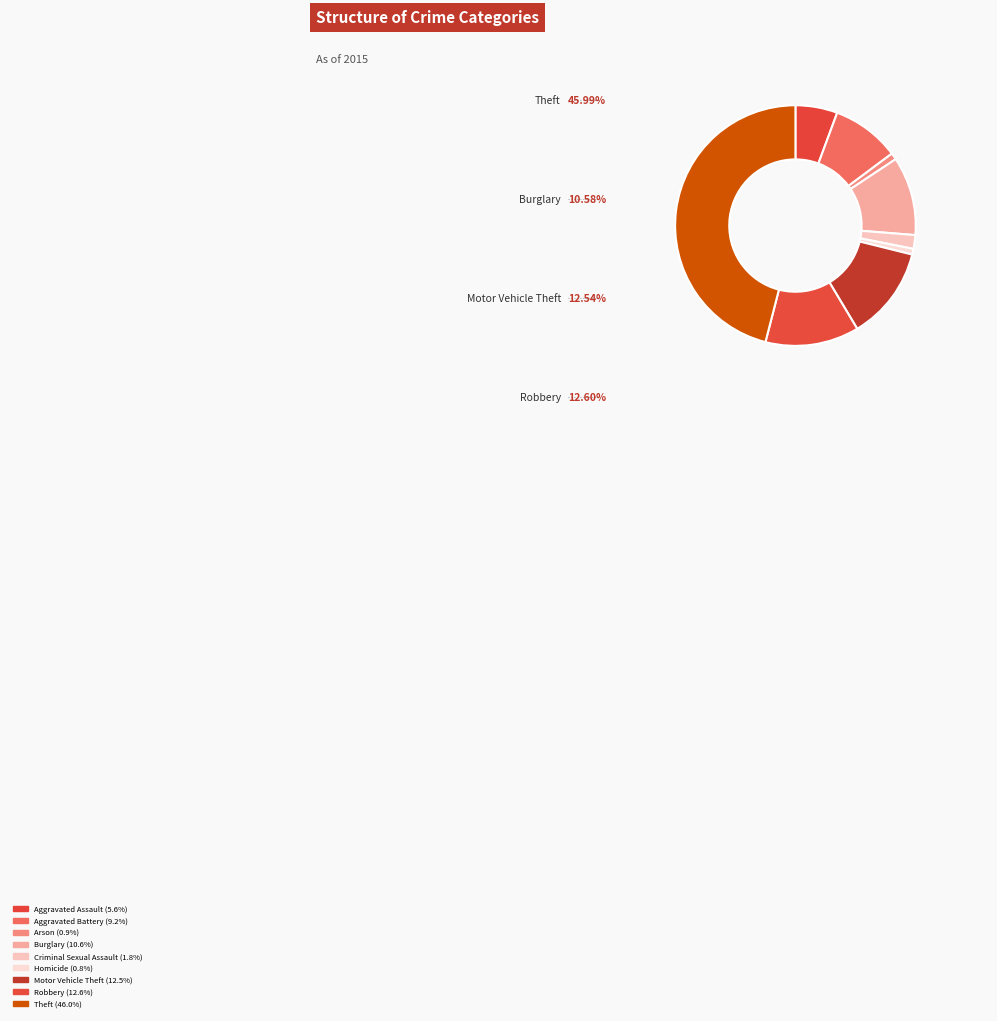

Does Theft account for over 50% of the chart?

No